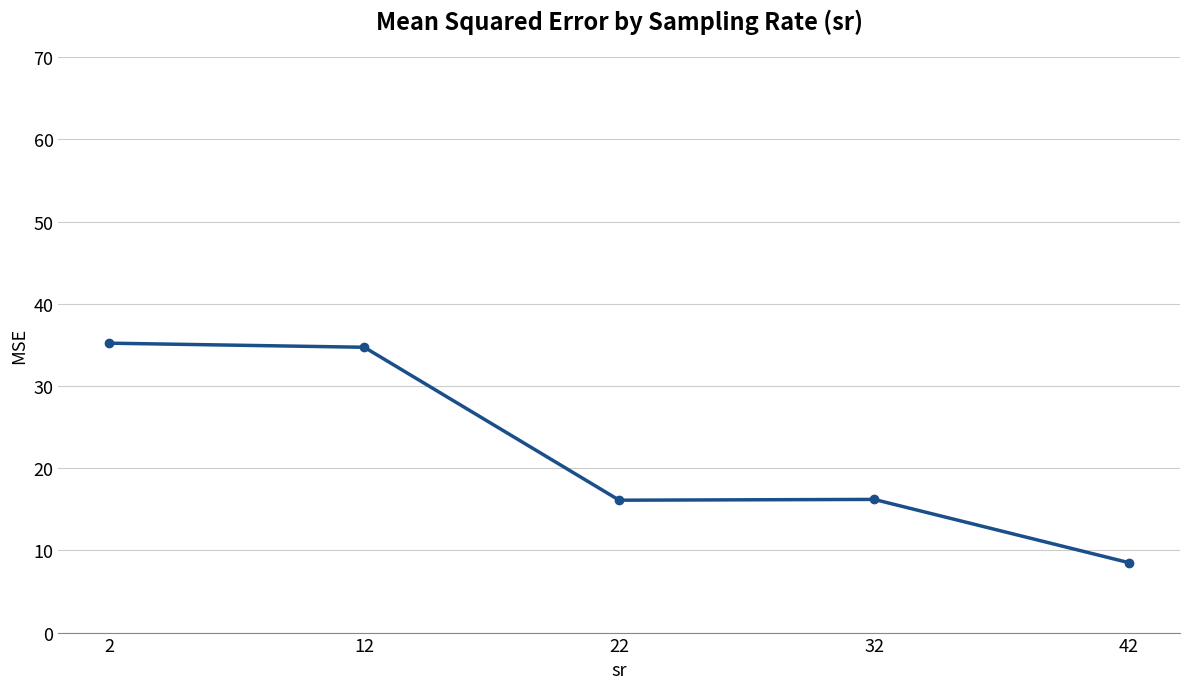

True or false: there are more than 2 points higher than both neighbors.

False